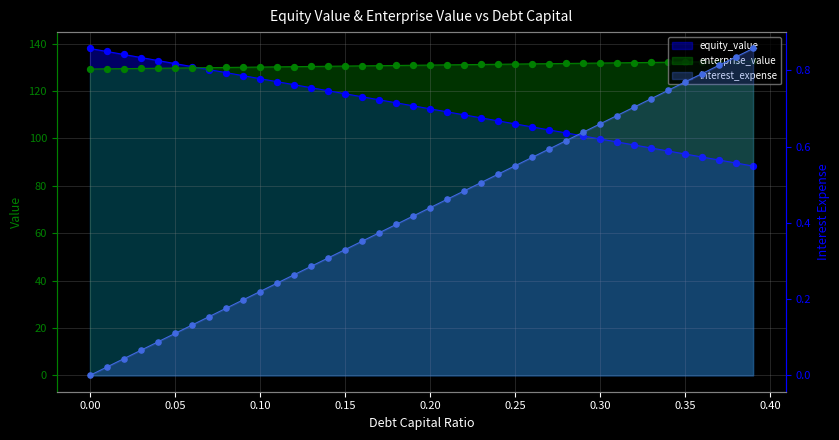

At how many categories does at least one series exceed 112?

40